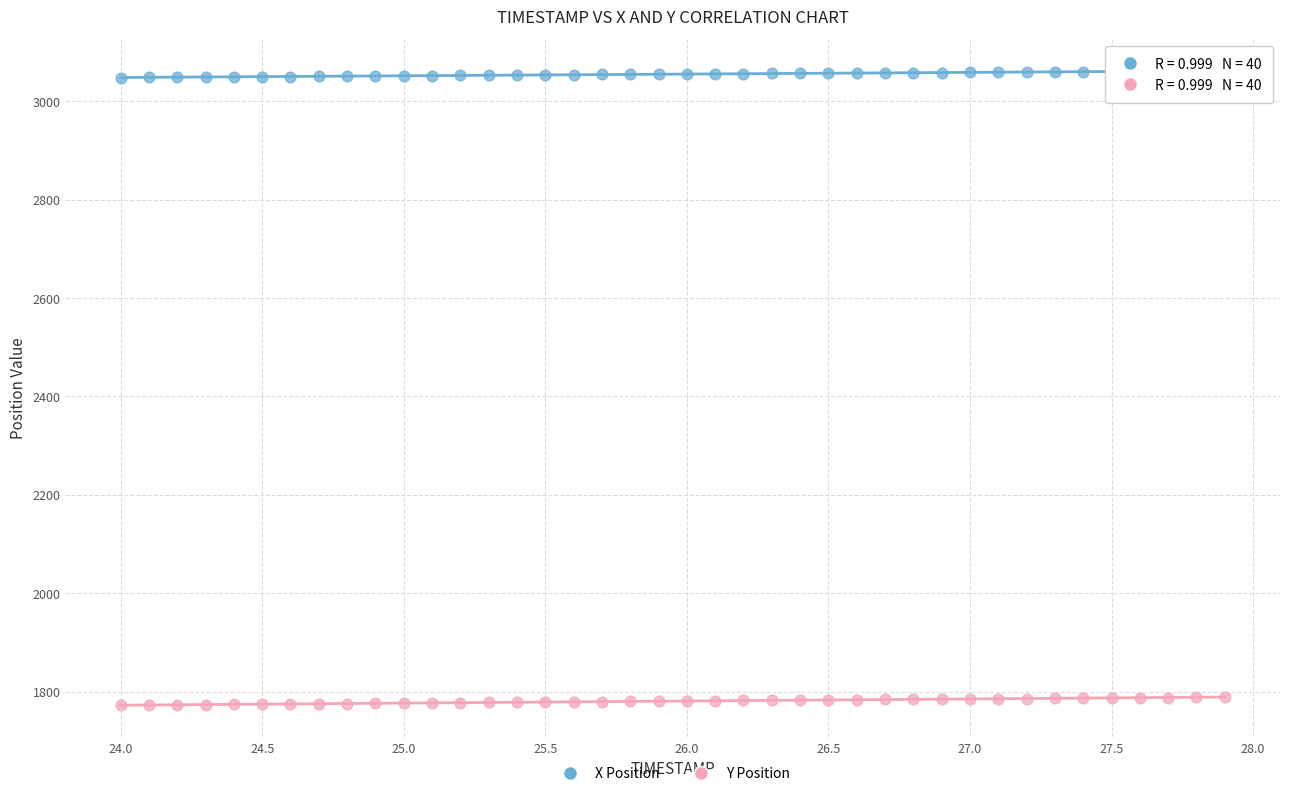

Across all data points, what is the range of X values (max minus min)?

3.9